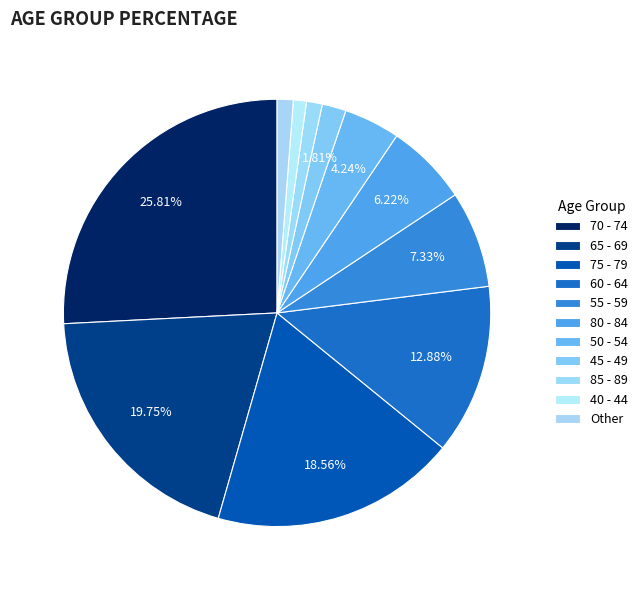

To the nearest percent, what is the difference between the 40 - 44 and 50 - 54 slice percentages?

3%